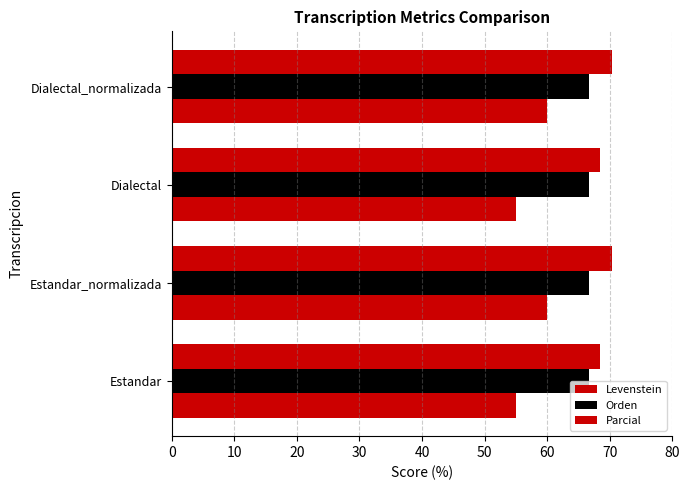

How many data points in Levenstein are less than 60?

2